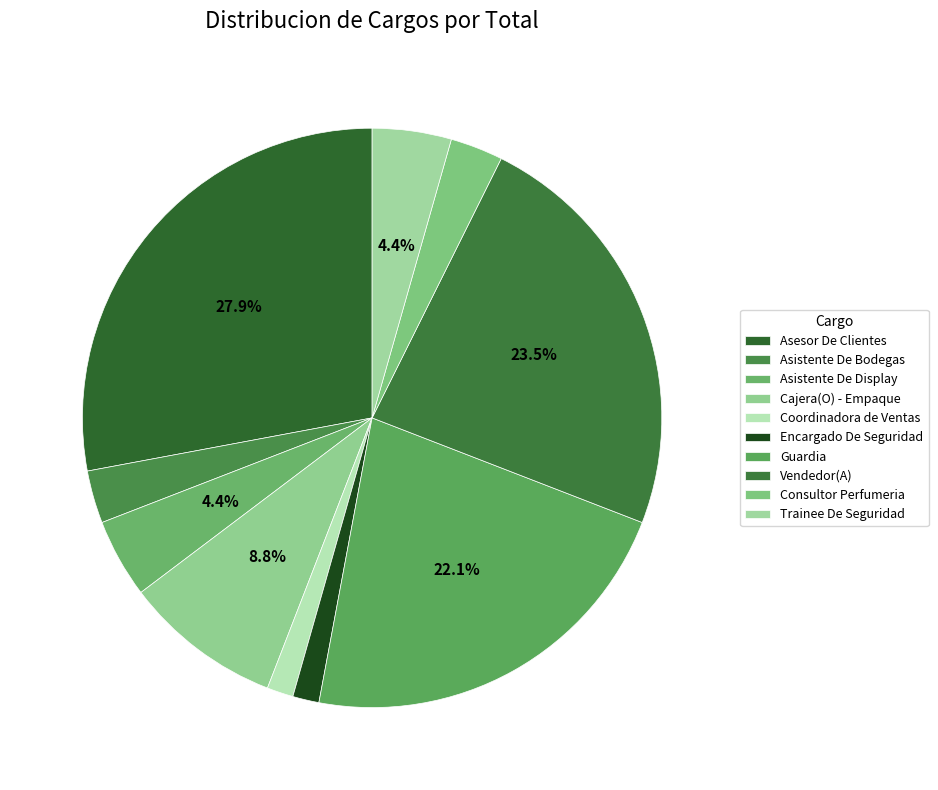

Count the number of slices in the pie.

10